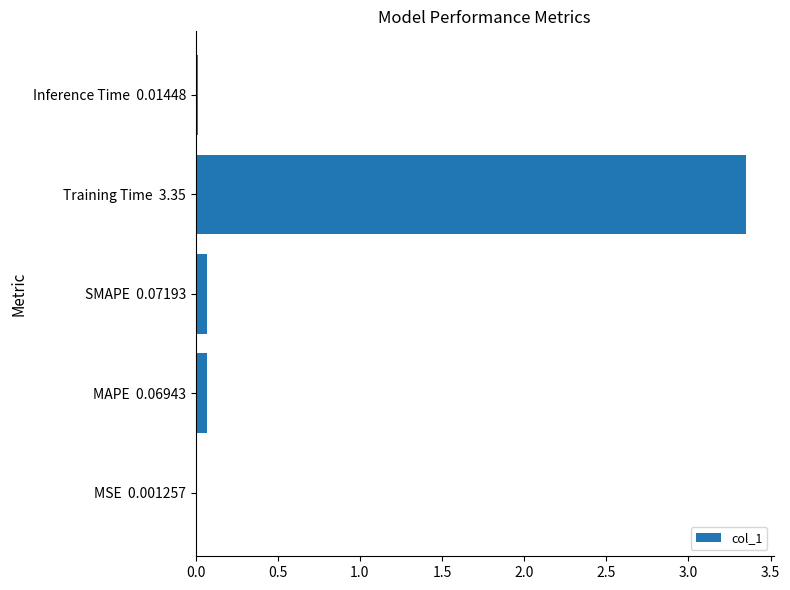

Is it true that the value at SMAPE  0.07193 is 0.1?

True